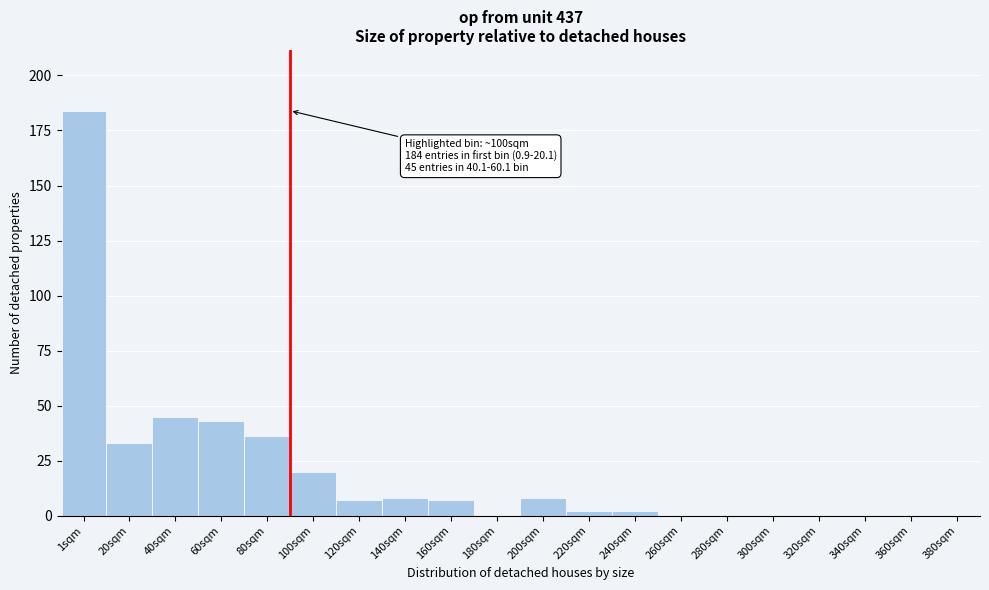

Reading left to right, transcribe all the data shown in this chart.

1sqm=184	20sqm=33	40sqm=45	60sqm=43	80sqm=36	100sqm=20	120sqm=7	140sqm=8	160sqm=7	180sqm=0	200sqm=8	220sqm=2	240sqm=2	260sqm=0	280sqm=0	300sqm=0	320sqm=0	340sqm=0	360sqm=0	380sqm=0